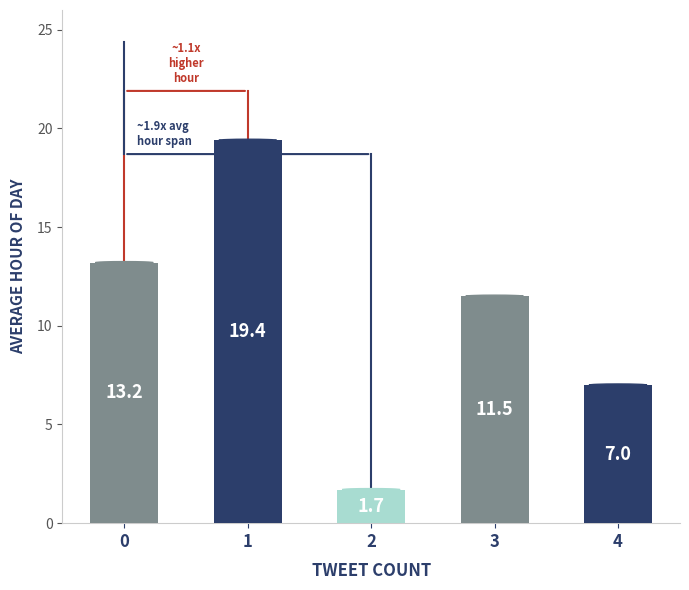

What is the minimum value shown in the chart?

1.7